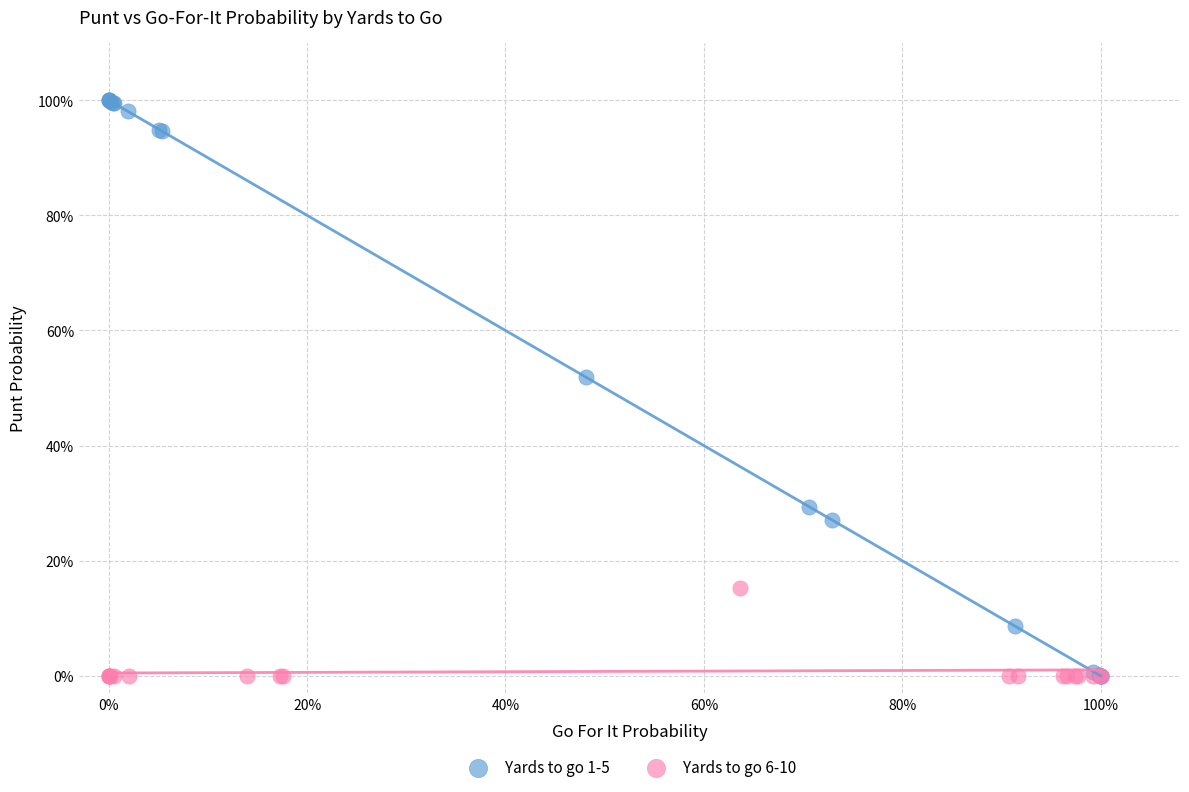

What are all the series names shown in the legend?

Yards to go 1-5, Yards to go 6-10